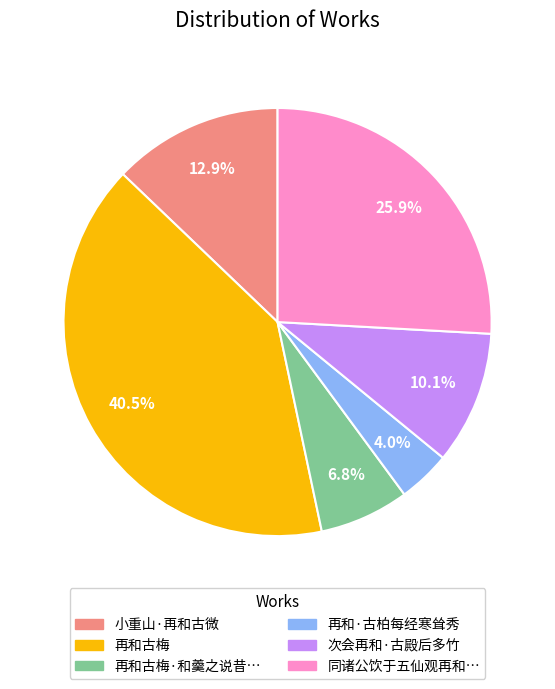

Does any single category account for the majority?

No